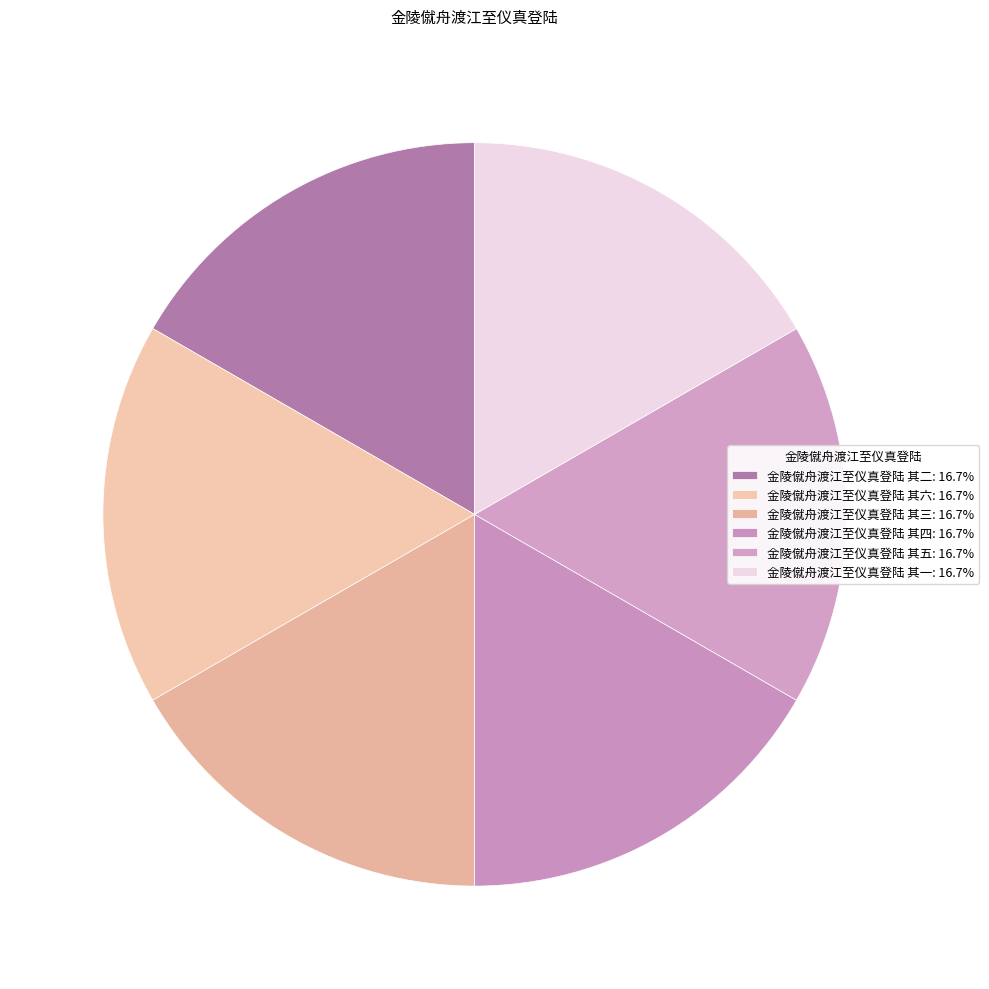

How many segments does this pie chart have?

6